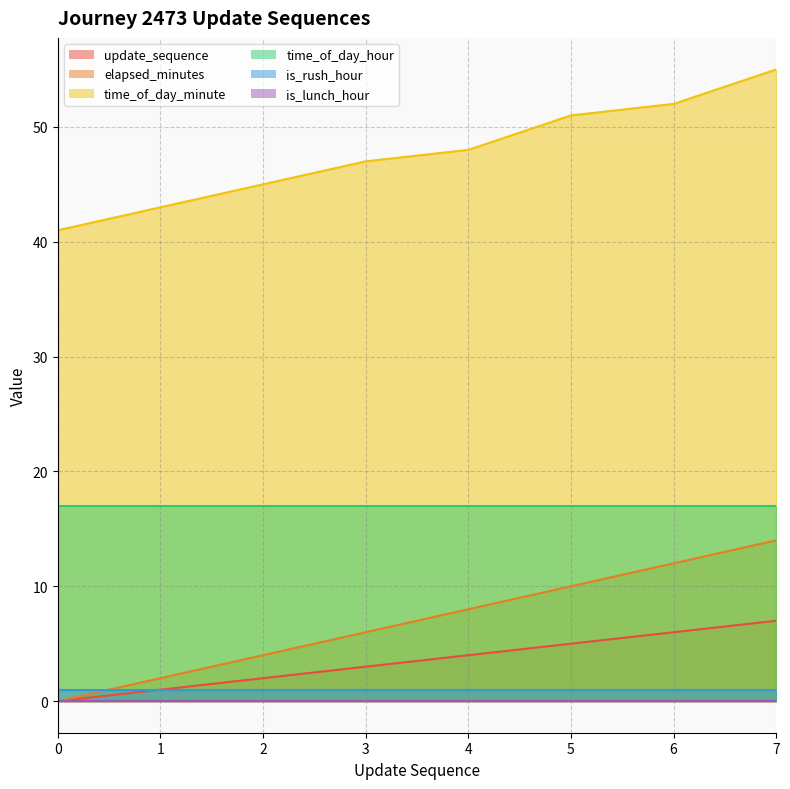

At how many categories does at least one series exceed 46?

5